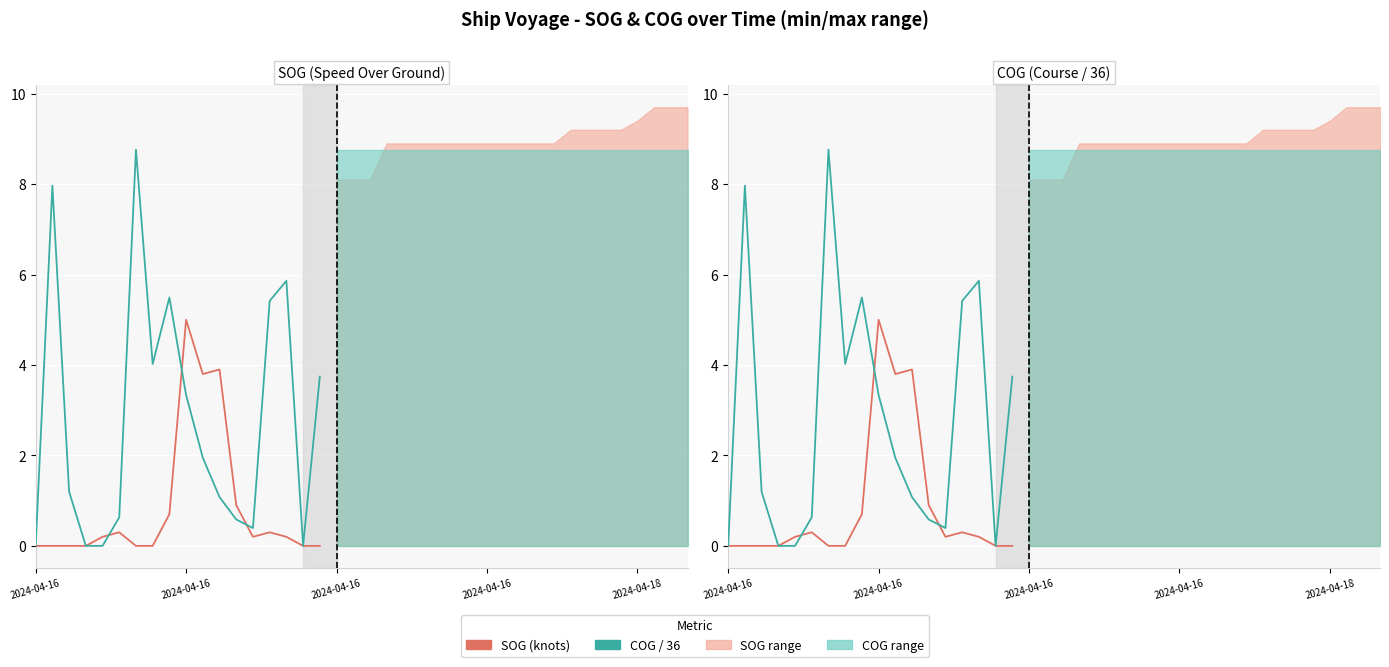

How many intersections are there between COG / 36 and SOG (knots)?

3